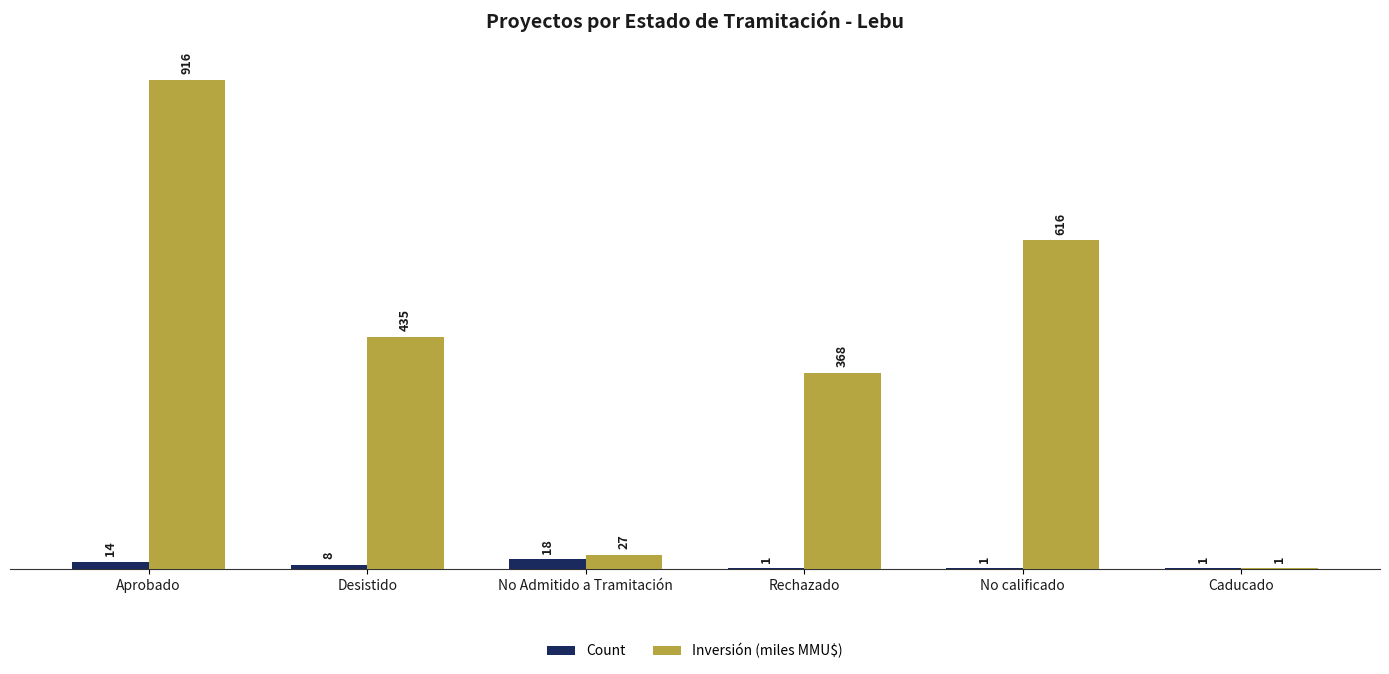

Is the value of Inversión (miles MMU$) at Caducado greater than the value of Count at Desistido?

No